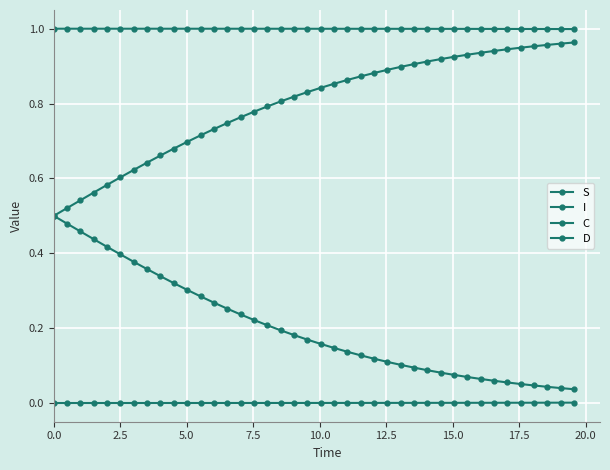

True or false: D and C cross at least once.

False